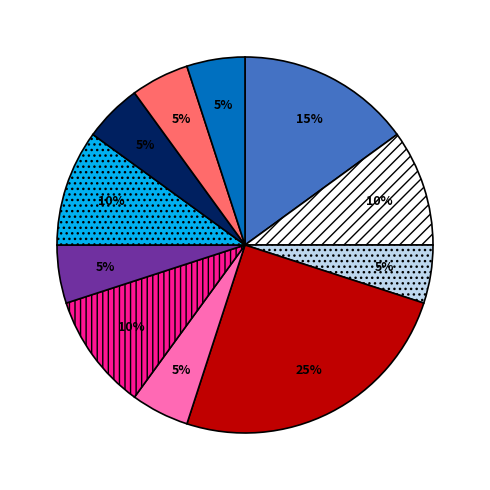

To the nearest percent, what is the difference between the largest and smallest slice percentages?

20%